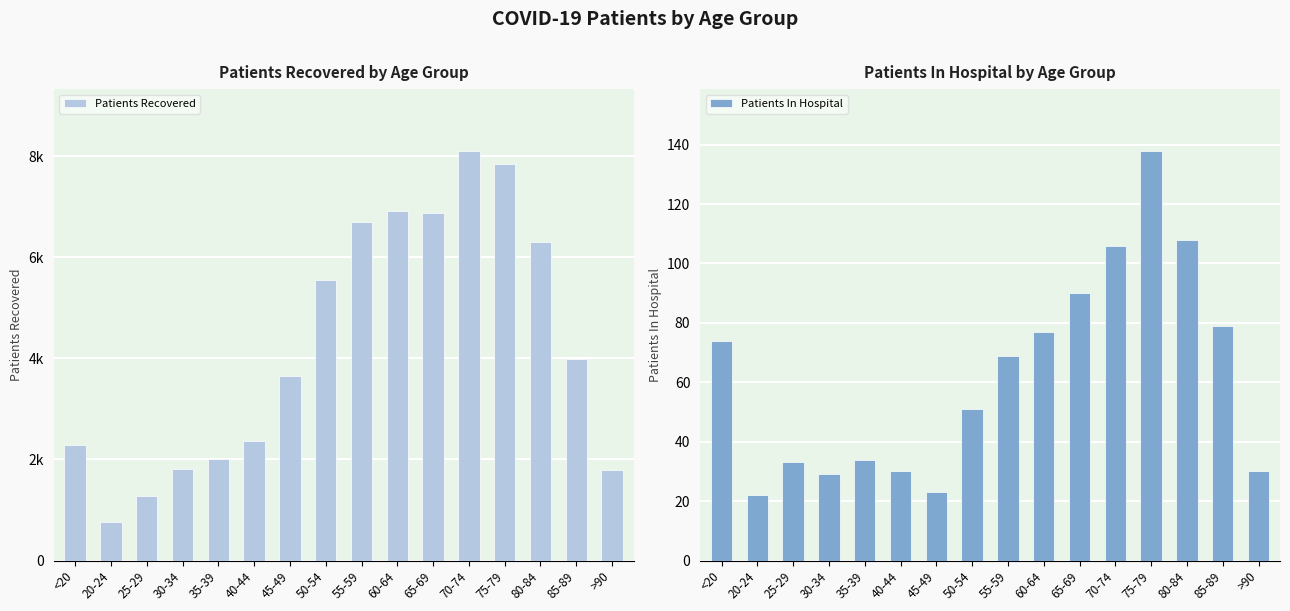

Reading left to right, what are all the values shown in this chart?

Patients Recovered: 2289	754	1282	1820	2009	2369	3641	5542	6687	6915	6868	8109	7847	6297	3994	1785
Patients In Hospital: 74	22	33	29	34	30	23	51	69	77	90	106	138	108	79	30